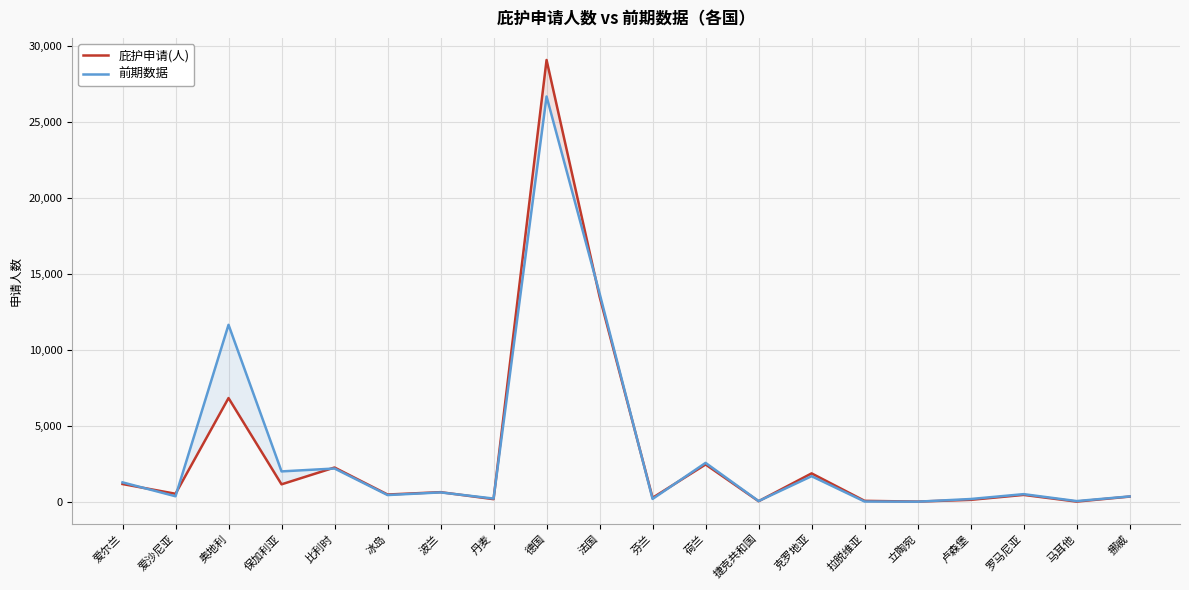

How many lines are shown in the chart?

2